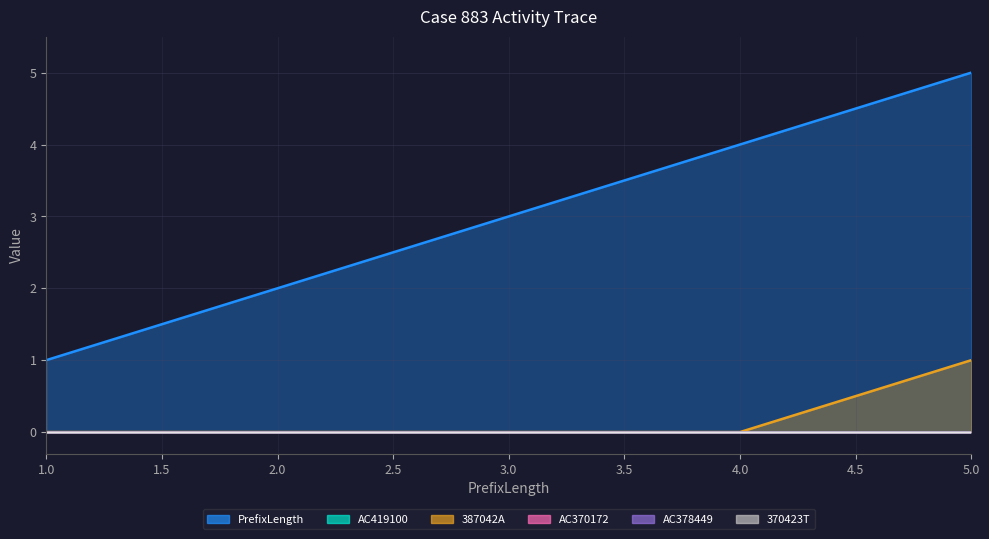

What is the difference between the PrefixLength values at 4 and 1?

3